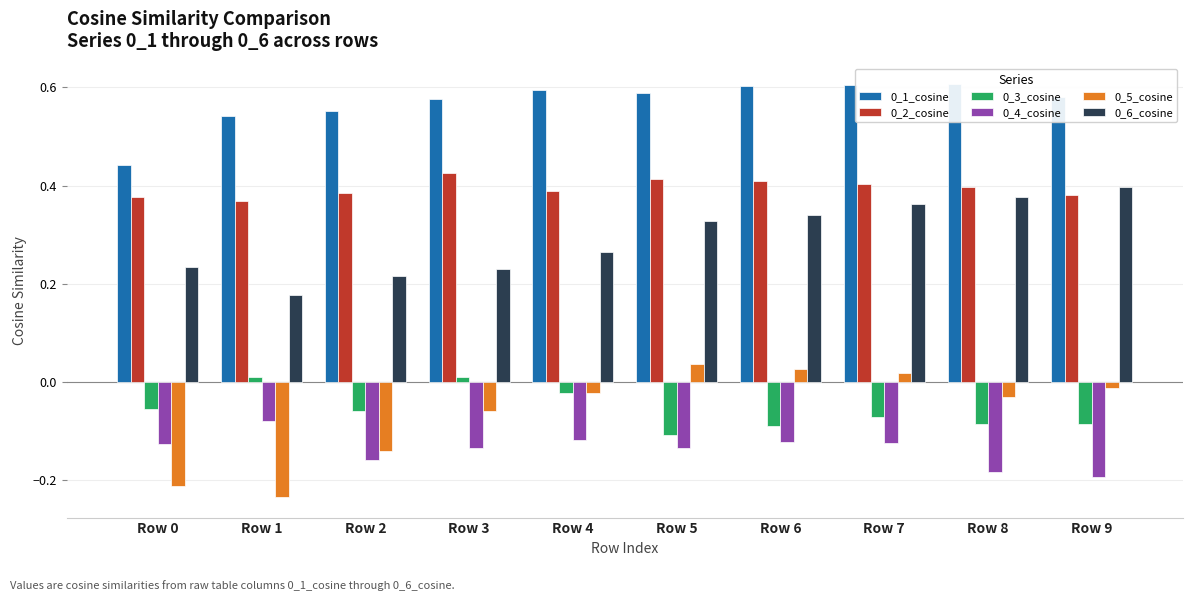

Is it true that 0_3_cosine equals -0.1 at Row 5?

False